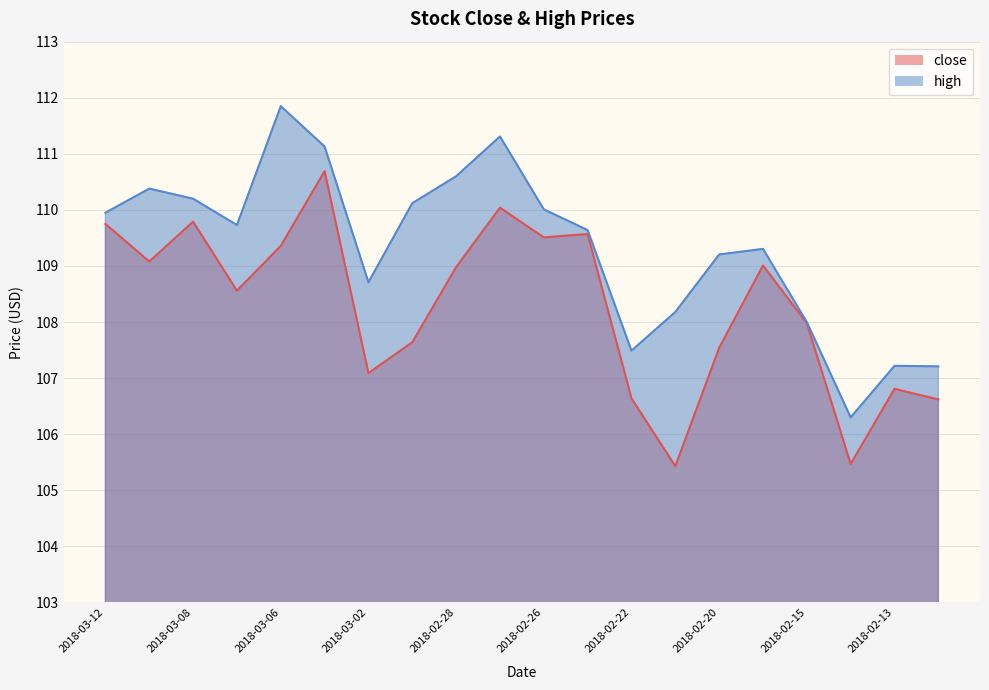

Reading right to left, extract all data points from this chart.

close: 2018-02-12=106.6	2018-02-13=106.8	2018-02-14=105.5	2018-02-15=108.0	2018-02-16=109.0	2018-02-20=107.5	2018-02-21=105.4	2018-02-22=106.6	2018-02-23=109.6	2018-02-26=109.5	2018-02-27=110.0	2018-02-28=109.0	2018-03-01=107.6	2018-03-02=107.1	2018-03-05=110.7	2018-03-06=109.4	2018-03-07=108.6	2018-03-08=109.8	2018-03-09=109.1	2018-03-12=109.8
high: 2018-02-12=107.2	2018-02-13=107.2	2018-02-14=106.3	2018-02-15=108.0	2018-02-16=109.3	2018-02-20=109.2	2018-02-21=108.2	2018-02-22=107.5	2018-02-23=109.6	2018-02-26=110.0	2018-02-27=111.3	2018-02-28=110.6	2018-03-01=110.1	2018-03-02=108.7	2018-03-05=111.1	2018-03-06=111.8	2018-03-07=109.7	2018-03-08=110.2	2018-03-09=110.4	2018-03-12=110.0